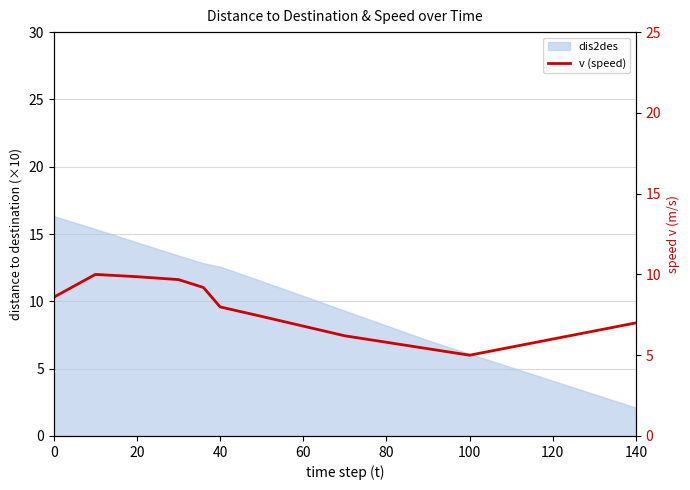

Reading left to right, transcribe all the data shown in this chart.

8.6	10.0	9.9	9.7	9.2	8.0	7.4	6.8	6.2	5.8	5.4	5.0	5.5	6.0	6.5	7.0